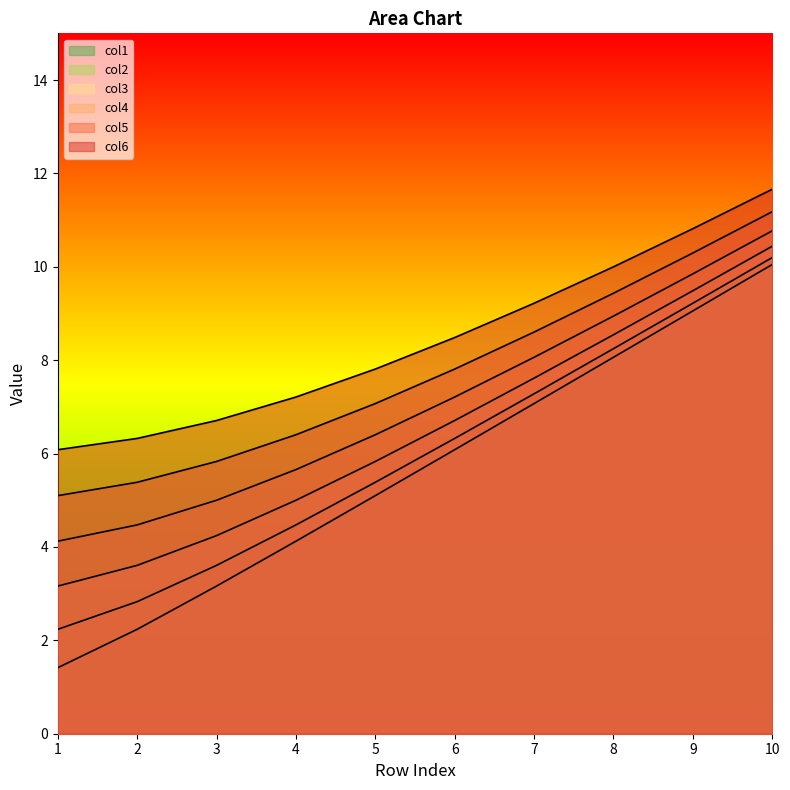

List the labels in order of col1 value, smallest first.

1, 2, 3, 4, 5, 6, 7, 8, 9, 10